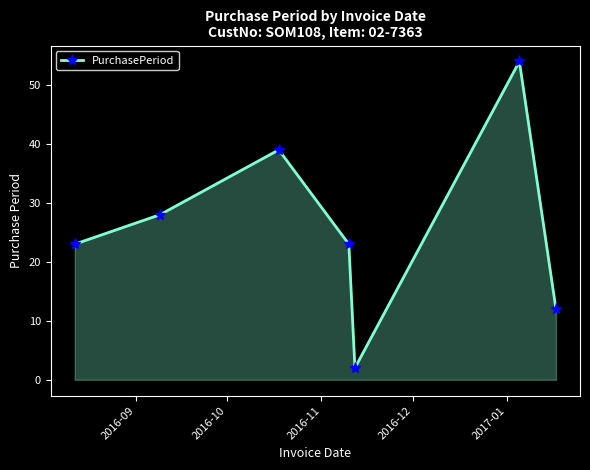

True or false: there are more than 2 points higher than both neighbors.

False